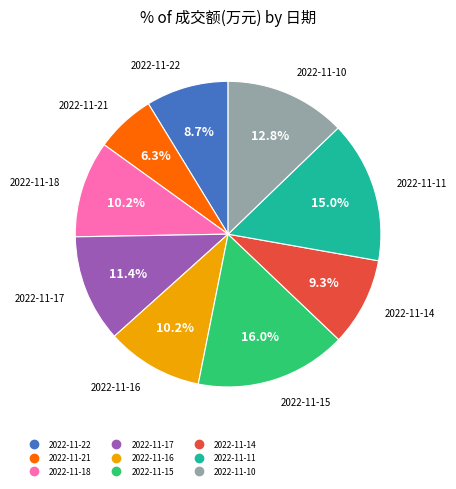

Is it true that 2022-11-17 is 11% of the pie?

True